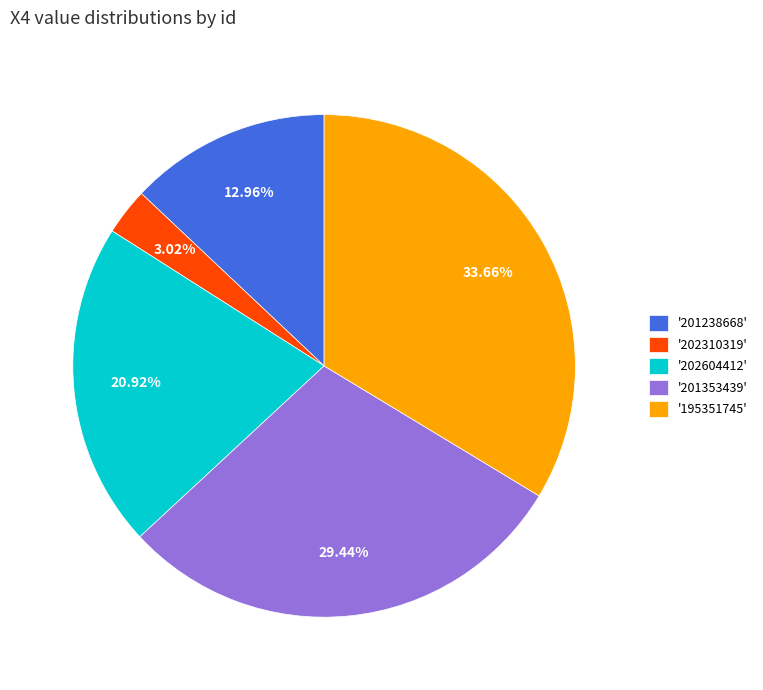

Do '195351745' and '201238668' together represent more than half of the pie?

No